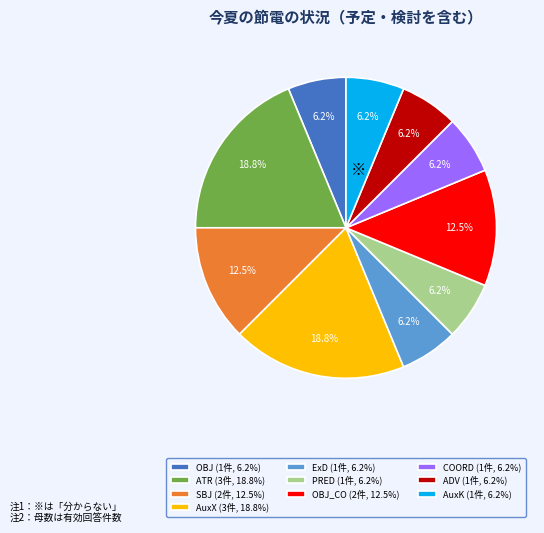

Do AuxX (3件, 18.8%) and PRED (1件, 6.2%) together represent more than half of the pie?

No